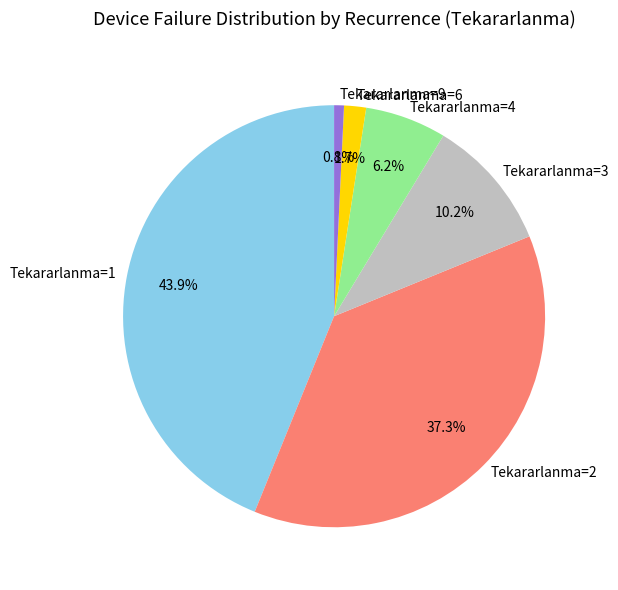

What is the ratio of the value at Tekararlanma=3 to the value at Tekararlanma=2?

0.3